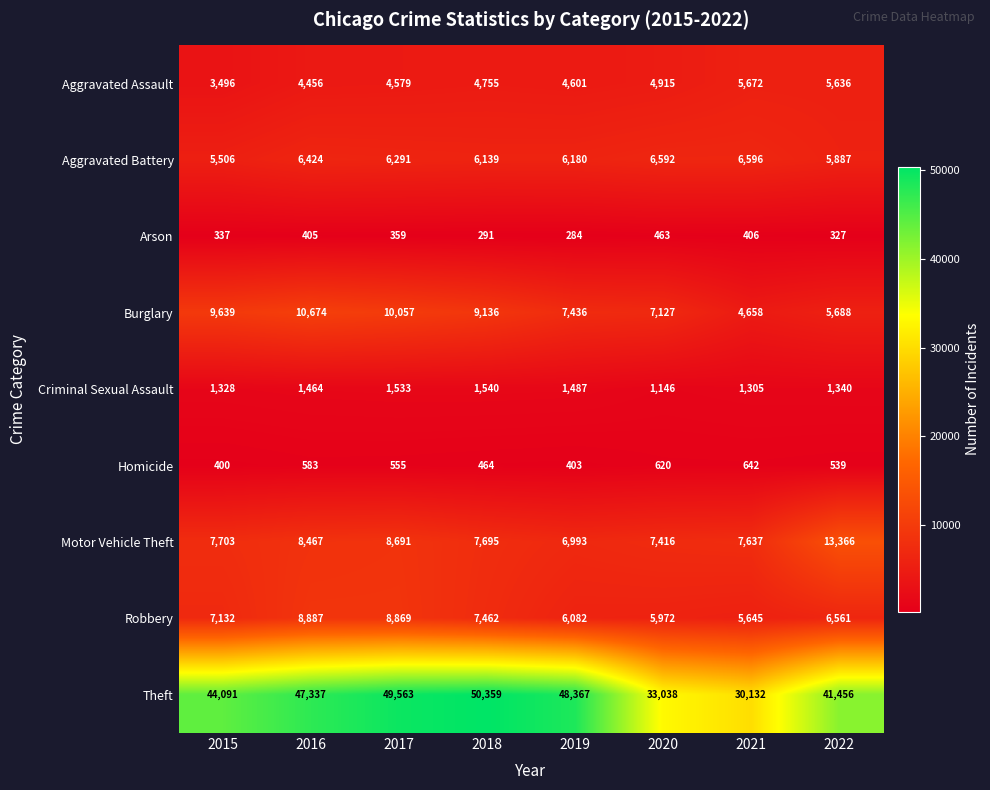

What is the sum of the Theft values at 2015 and 2017?

93654